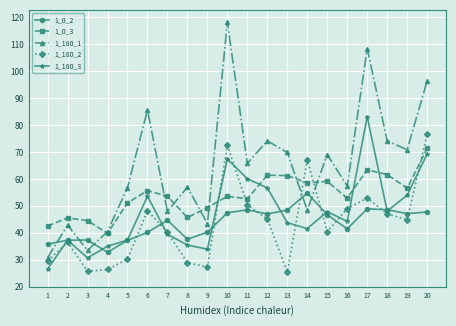

At which category is the sum across all series the highest?

20